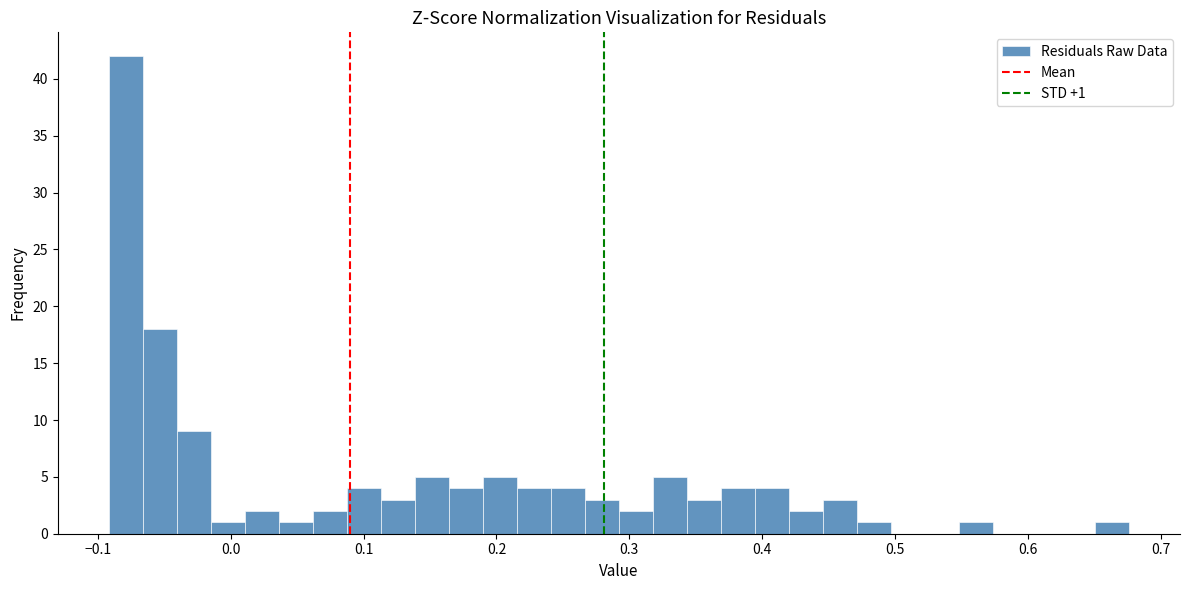

Around what value on the x-axis is the tallest bar? Give the approximate position of its centre, as read against the axis.

-0.08